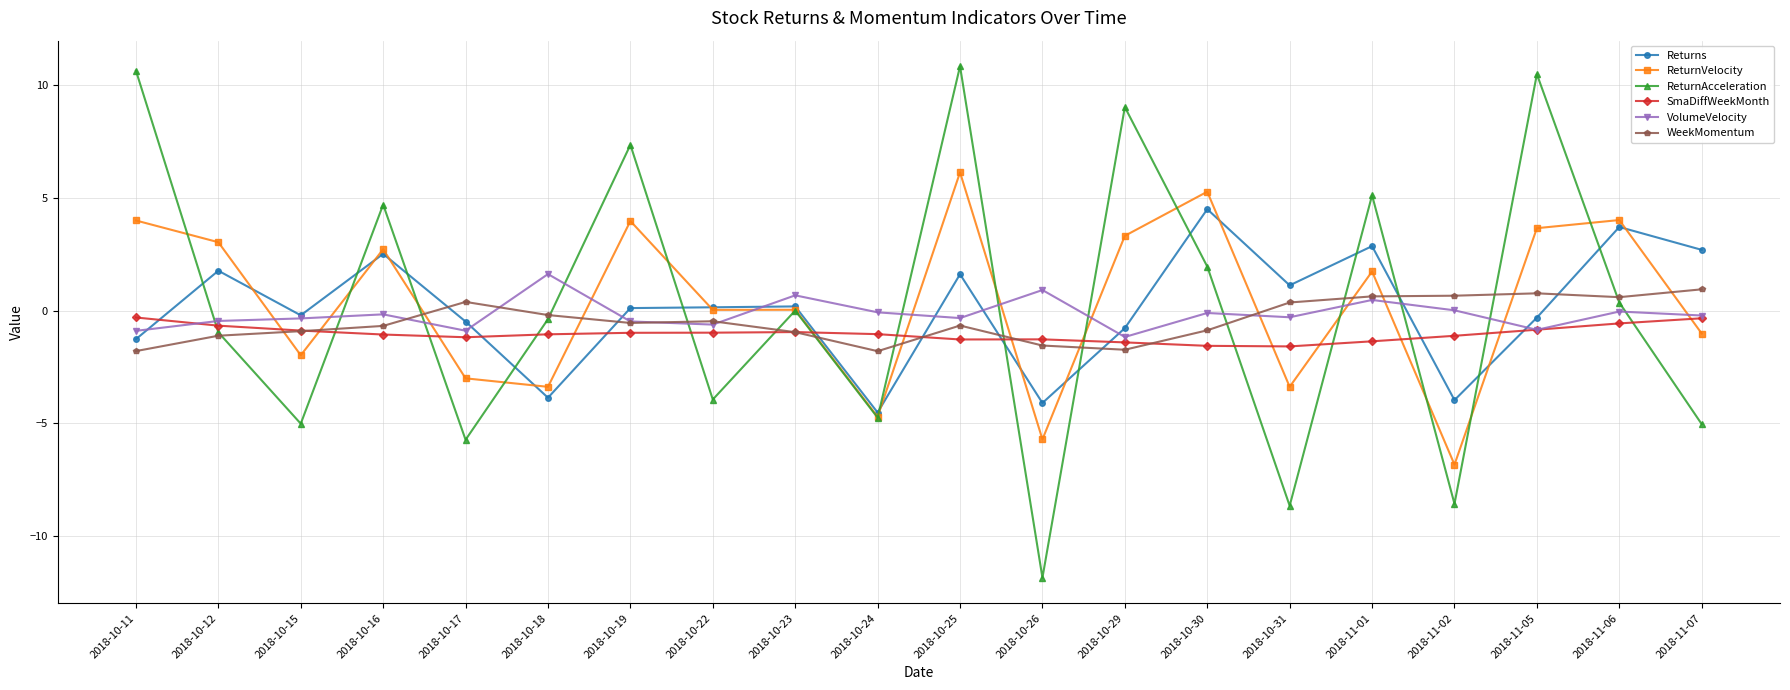

What are all the series names shown in the legend?

Returns, ReturnVelocity, ReturnAcceleration, SmaDiffWeekMonth, VolumeVelocity, WeekMomentum